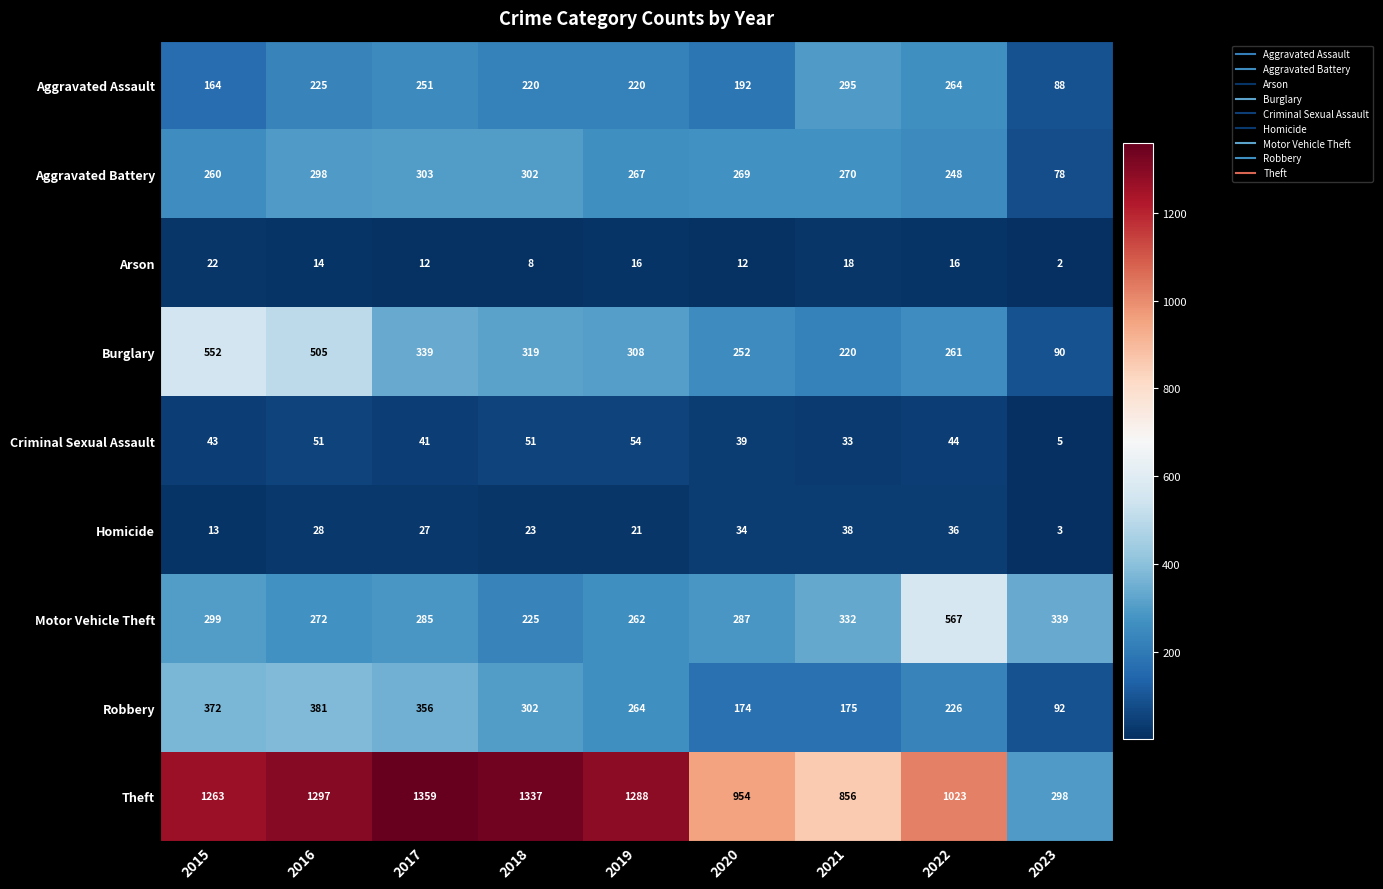

Is it true that Aggravated Assault equals 147 at 2018?

False